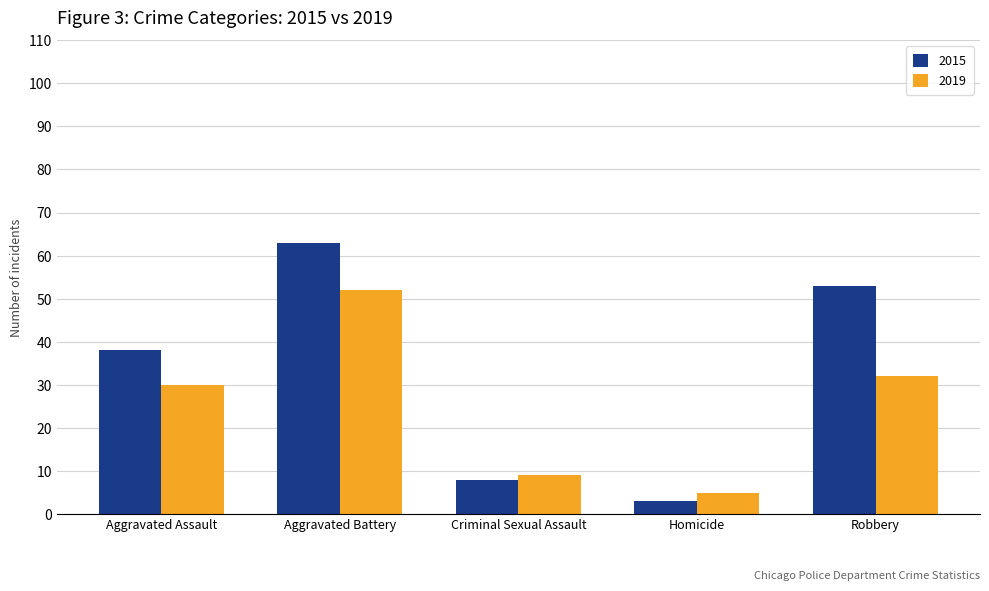

At which category is the sum across all series the highest?

Aggravated Battery